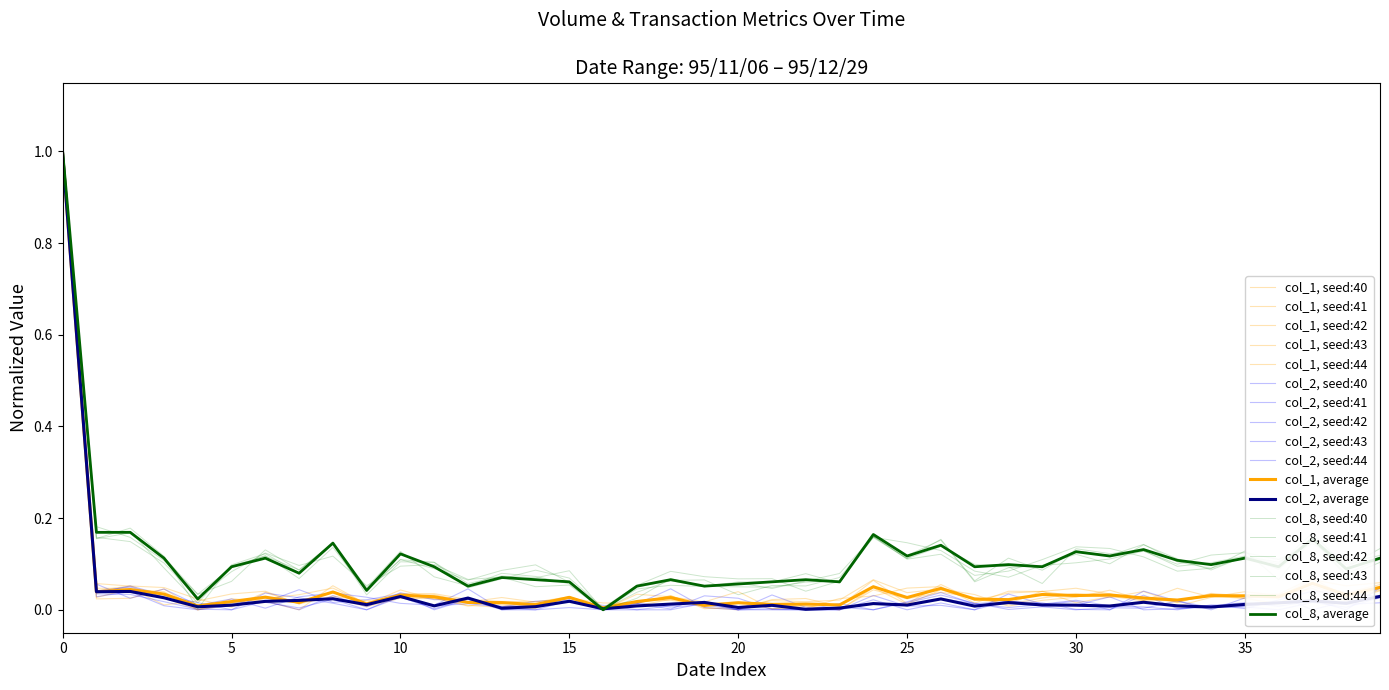

In col_1, how many points are lower than both neighbors (excluding endpoints)?

15